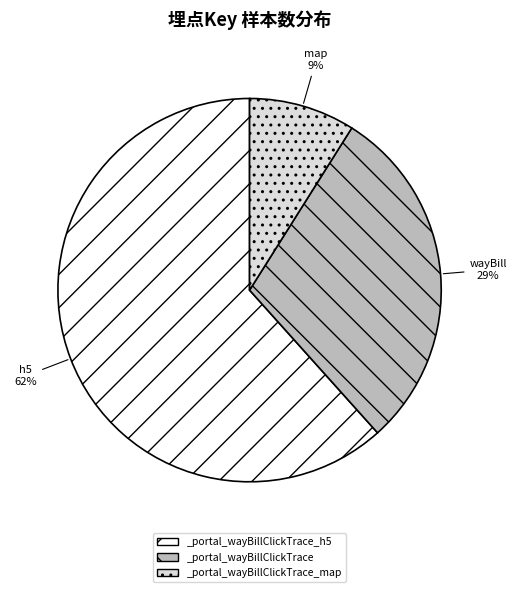

Combined, do _portal_wayBillClickTrace_map and _portal_wayBillClickTrace account for over 50%?

No